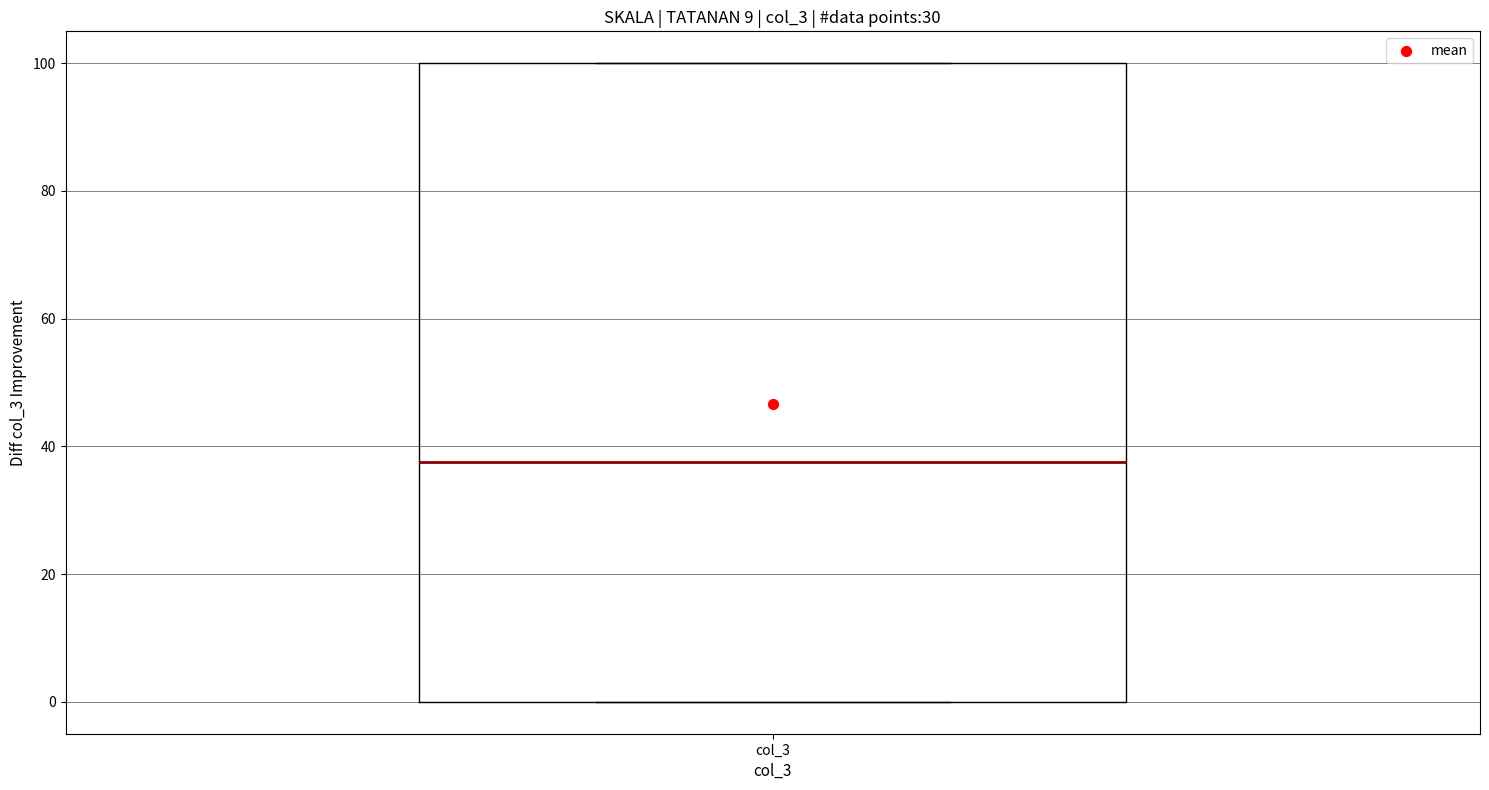

Read this box plot against the y-axis: the position of the median line, the range covered by the box, and the ends of both whiskers. The values are not printed on the chart, so give them approximately, as read against the axis.

median 38, box 0 to 100, whiskers 0 to 100